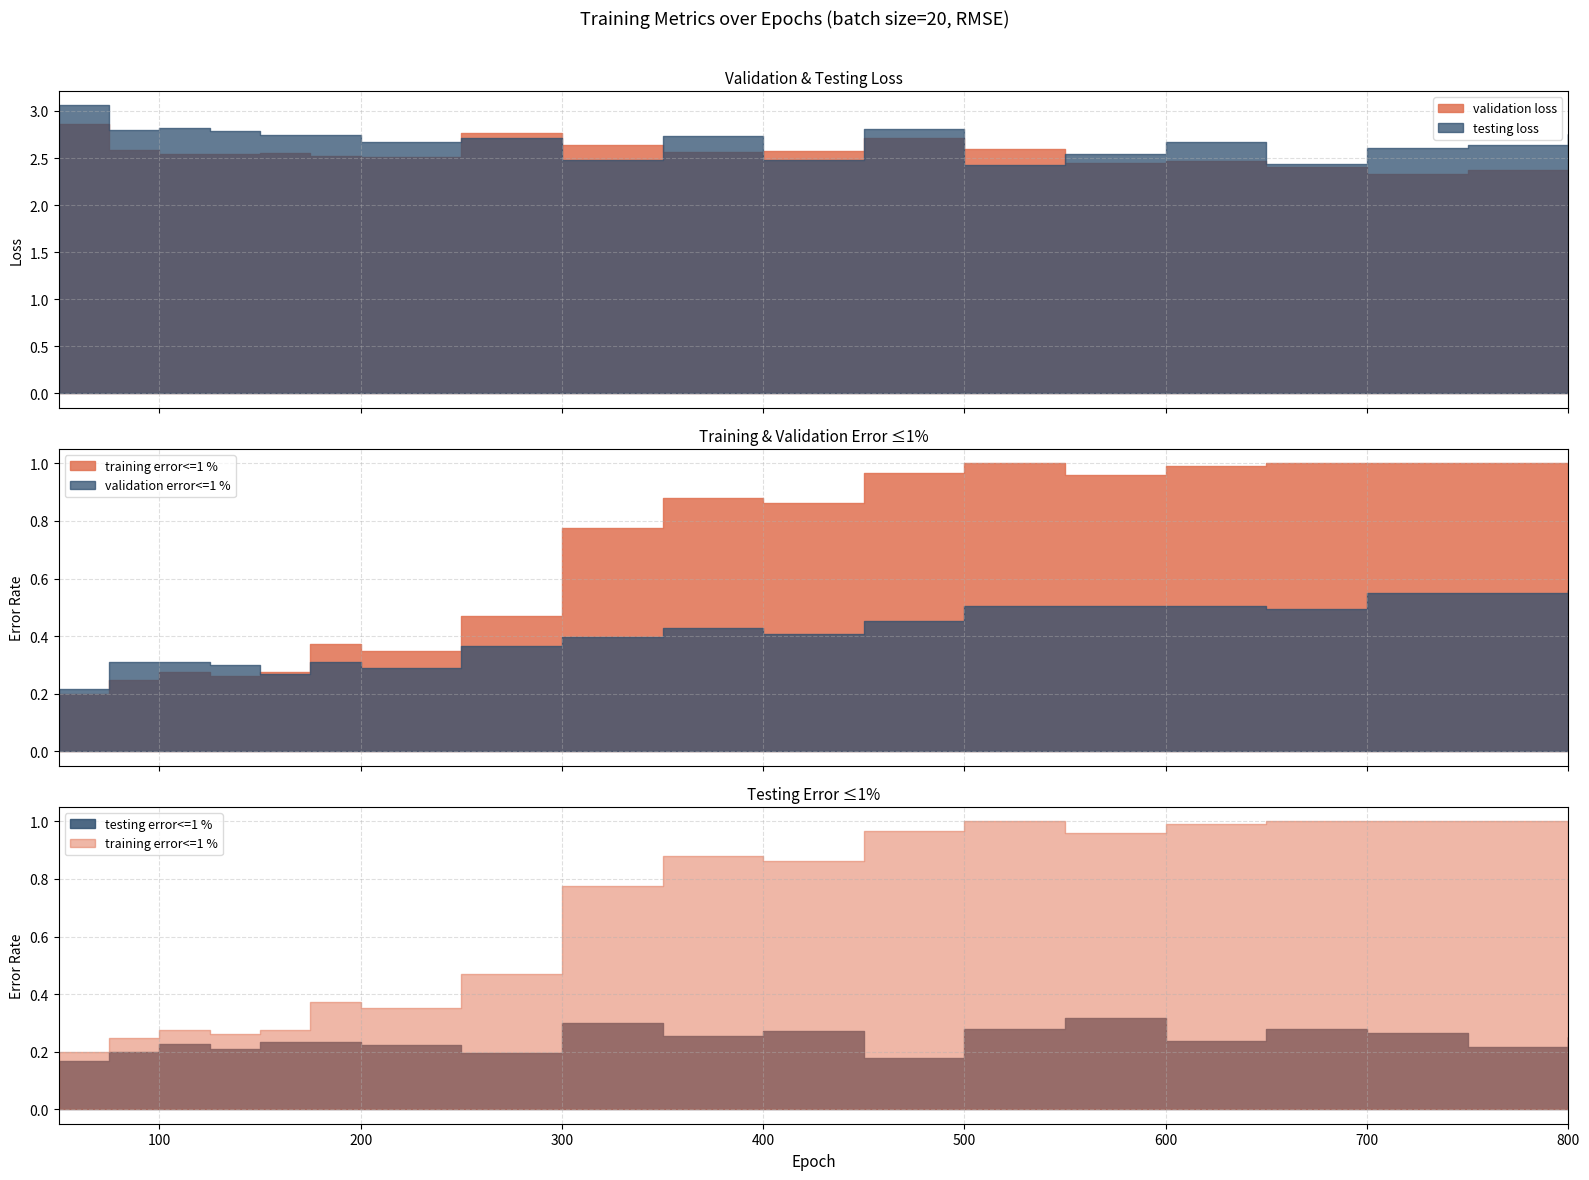

What are all the series names shown in the legend?

validation loss, testing loss, training error<=1 %, validation error<=1 %, testing error<=1 %